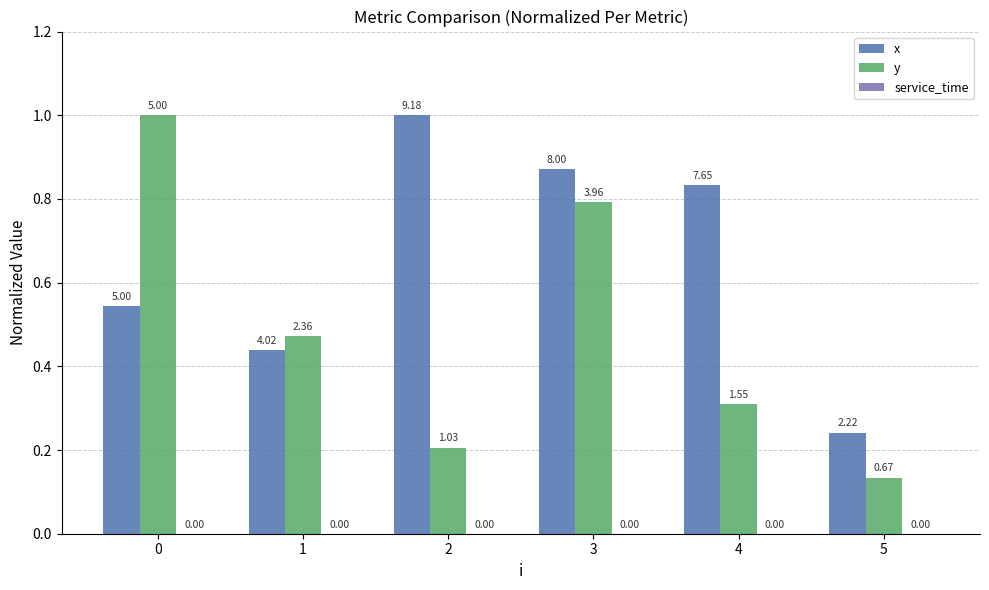

How many bars are there in total?

12